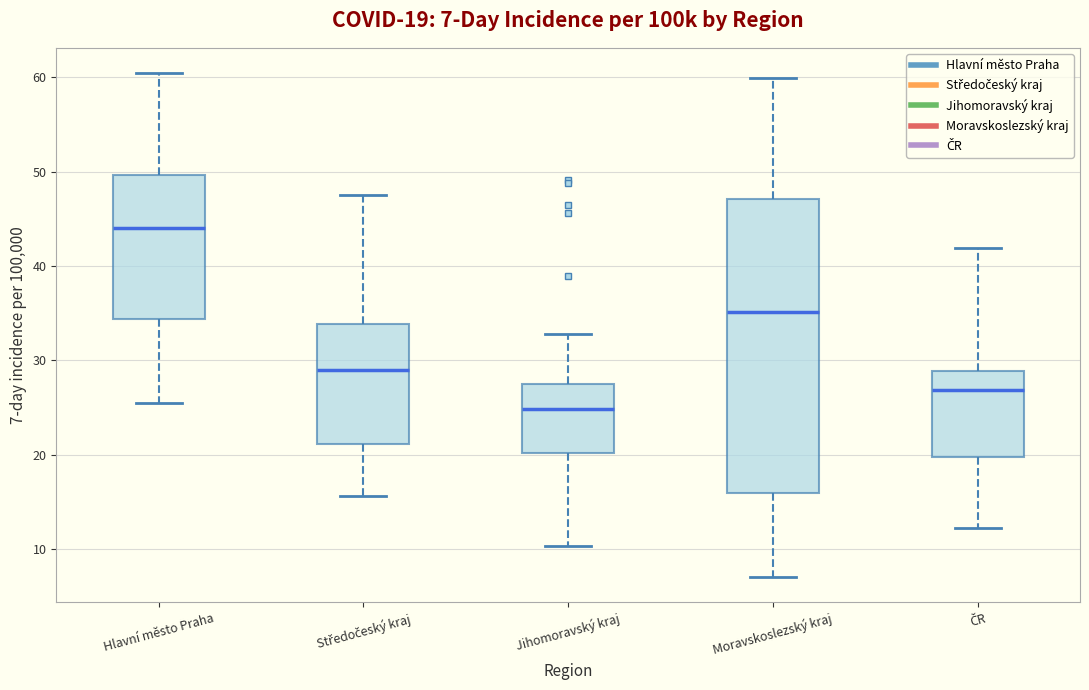

Which box has the lowest median line?

Jihomoravský kraj